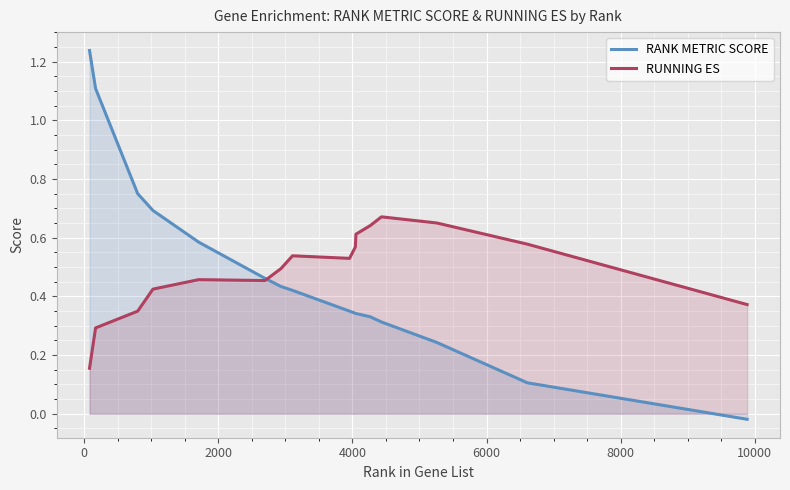

Rank the series by their maximum value, from lowest to highest.

RUNNING ES, RANK METRIC SCORE